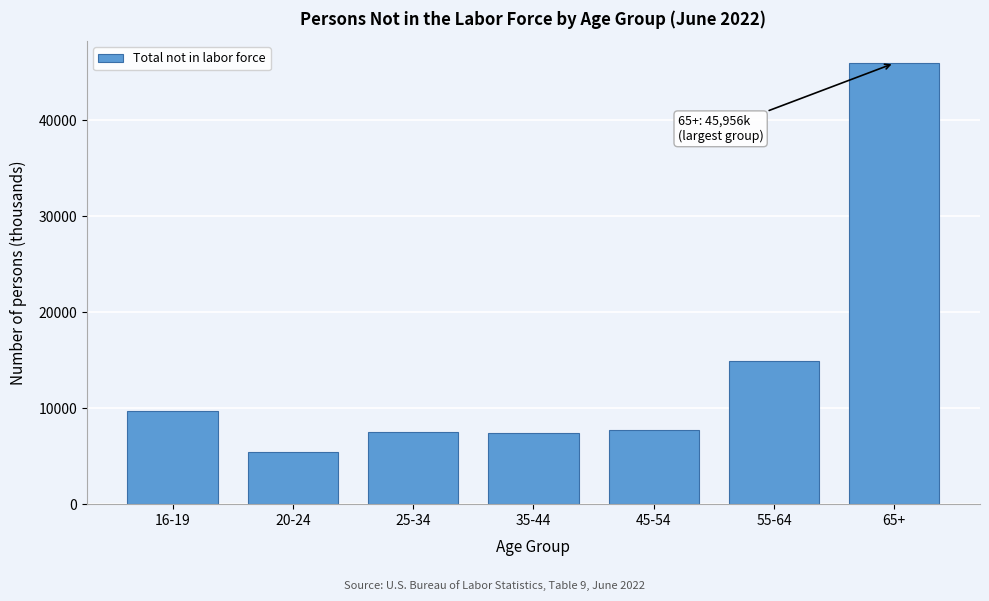

Approximately how many times larger is the value at 45-54 compared to 16-19?

0.8